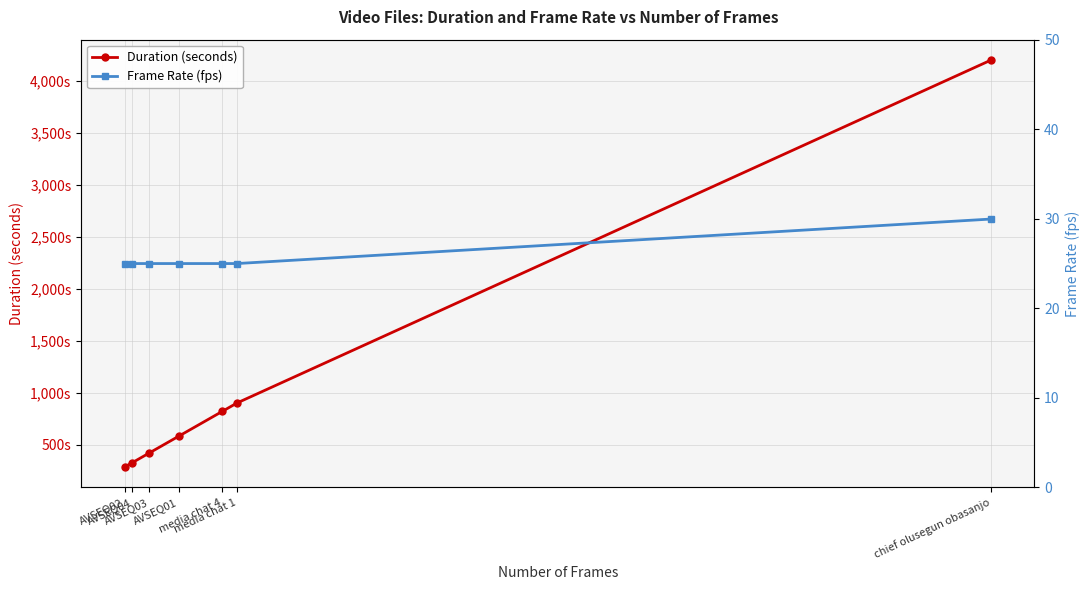

Which category has the lowest value in the Frame Rate (fps) series?

AVSEQ02